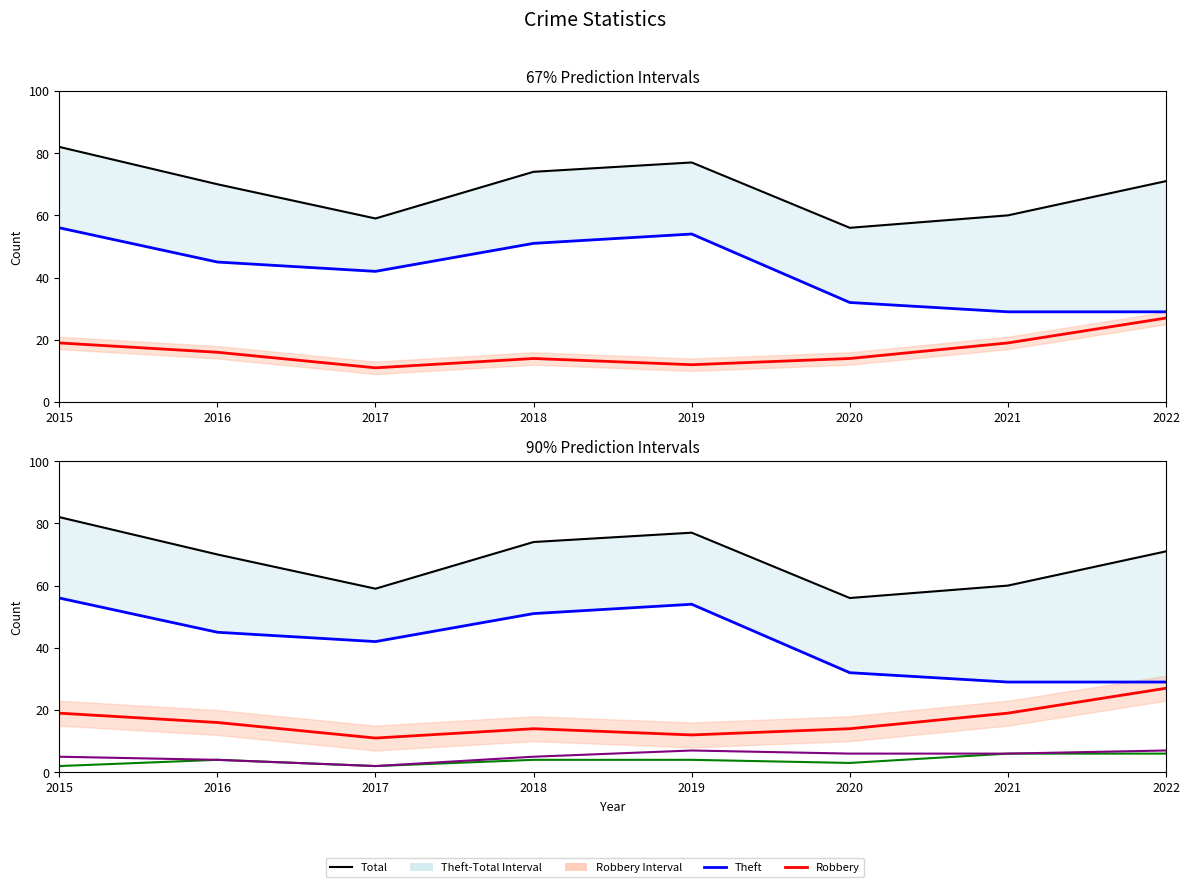

Count the number of categories in the chart.

8